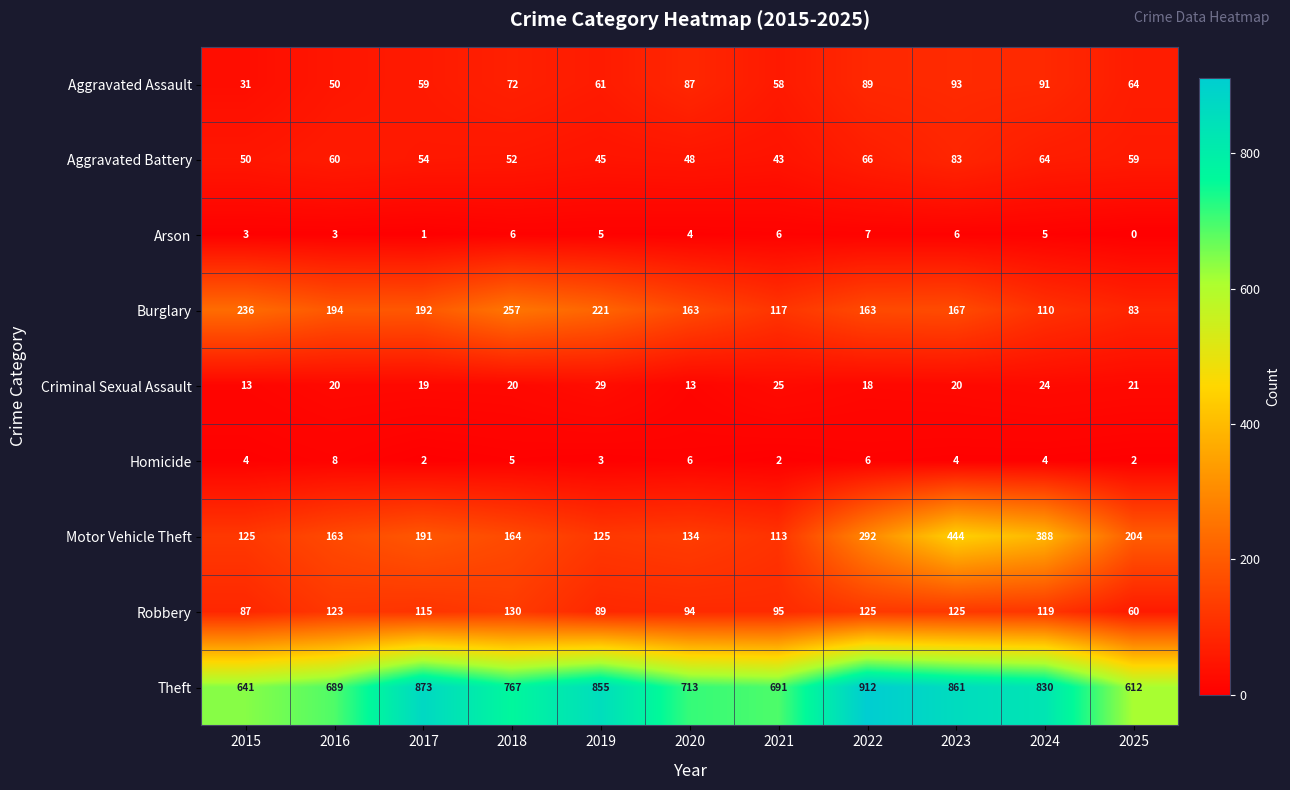

At which label does Theft first exceed 767?

2017